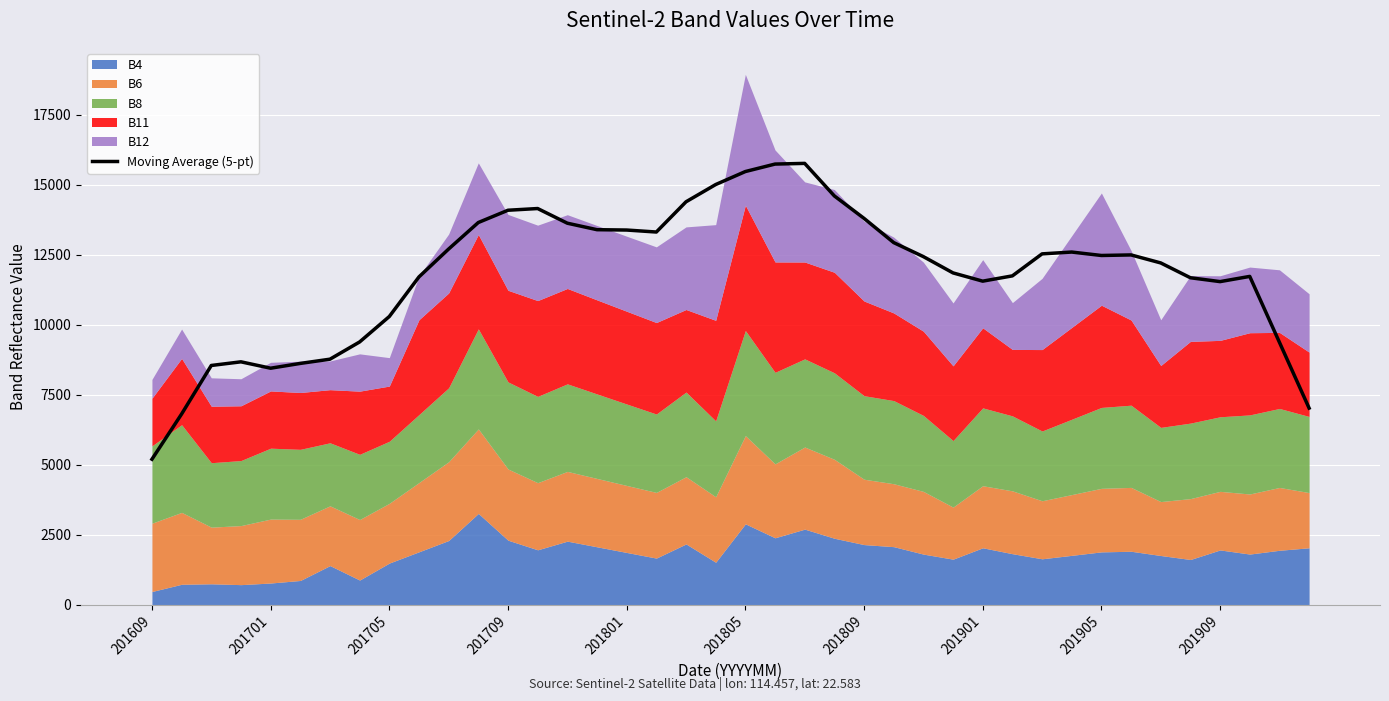

Which has a higher value, 10 or 13?

13